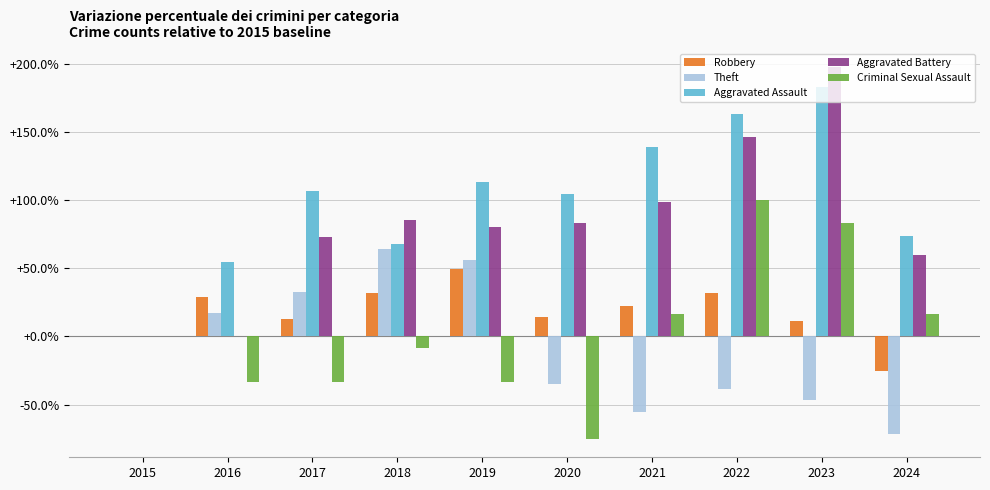

What is the average value of the Aggravated Battery series?

82.4